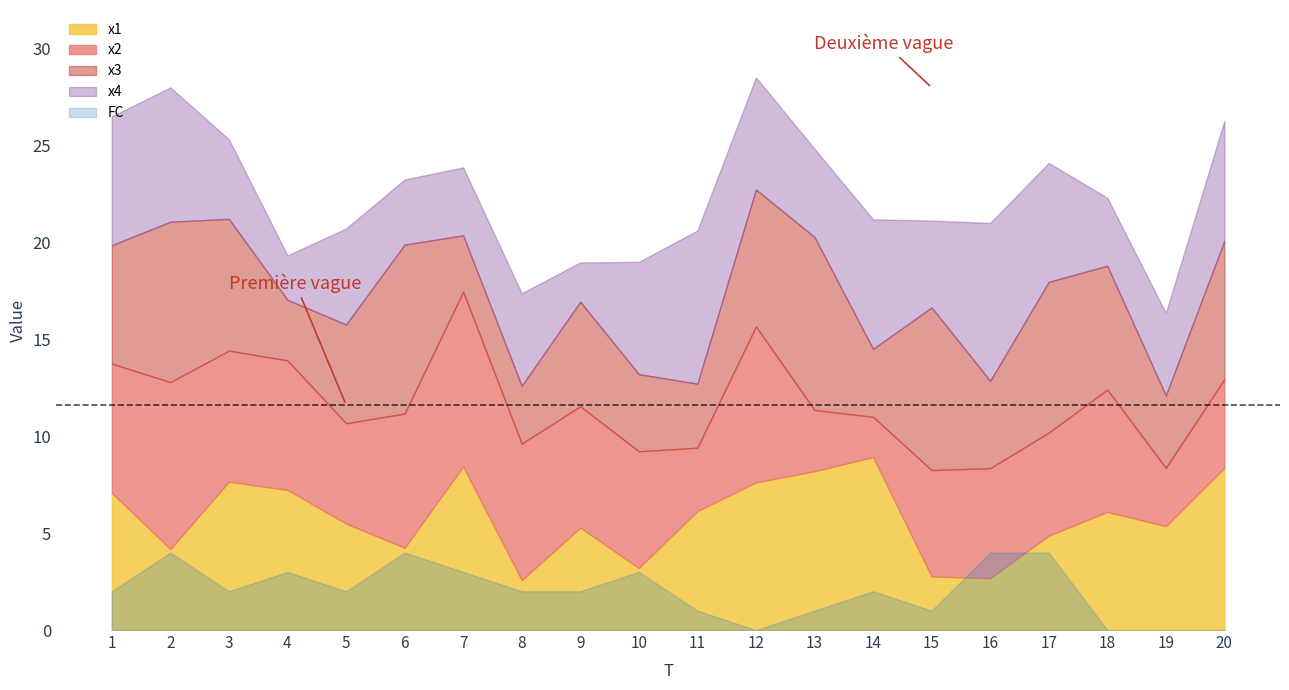

True or false: x2 and FC cross at least once.

False